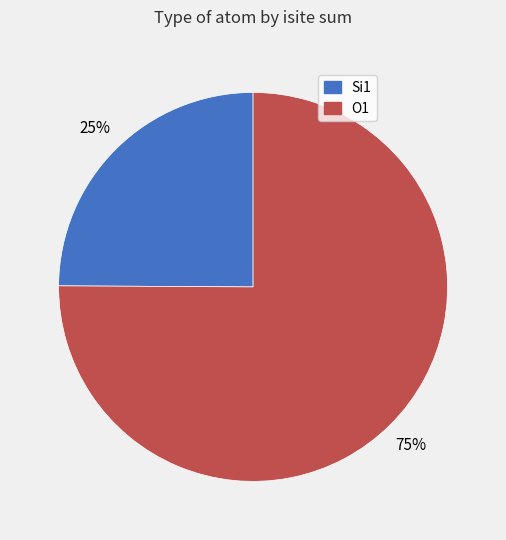

Is there a majority slice in this chart?

Yes